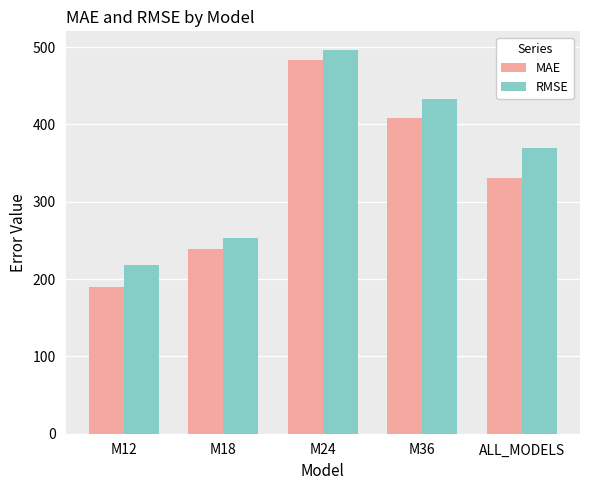

At which label does RMSE first exceed 369?

M24